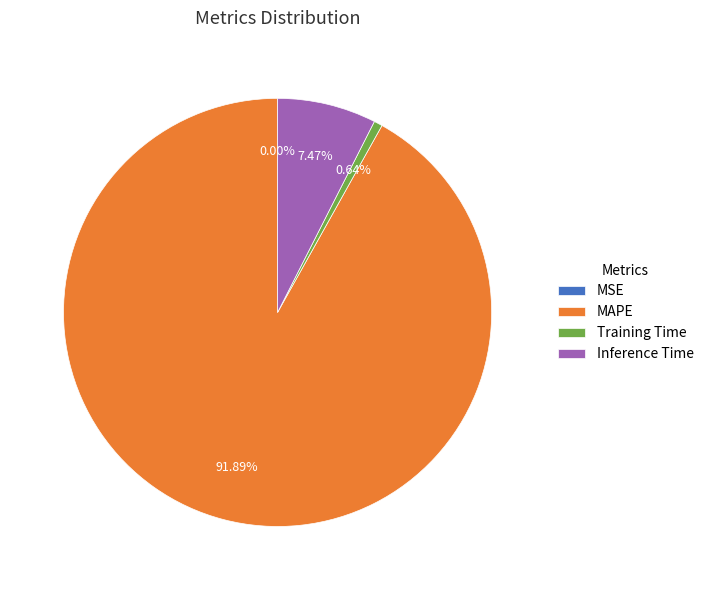

What is the majority slice?

MAPE